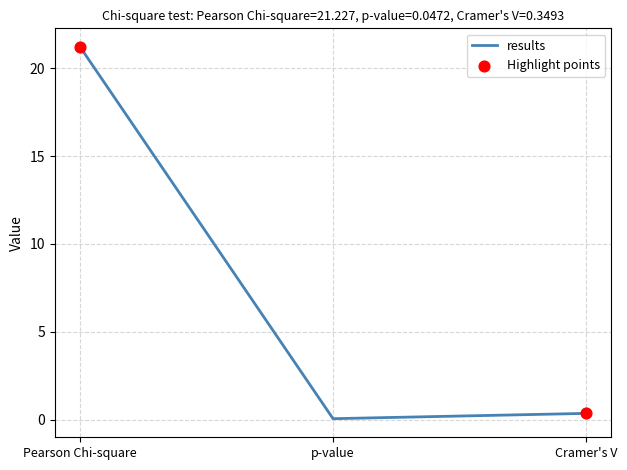

Which has a higher value, Pearson Chi-square or p-value?

Pearson Chi-square